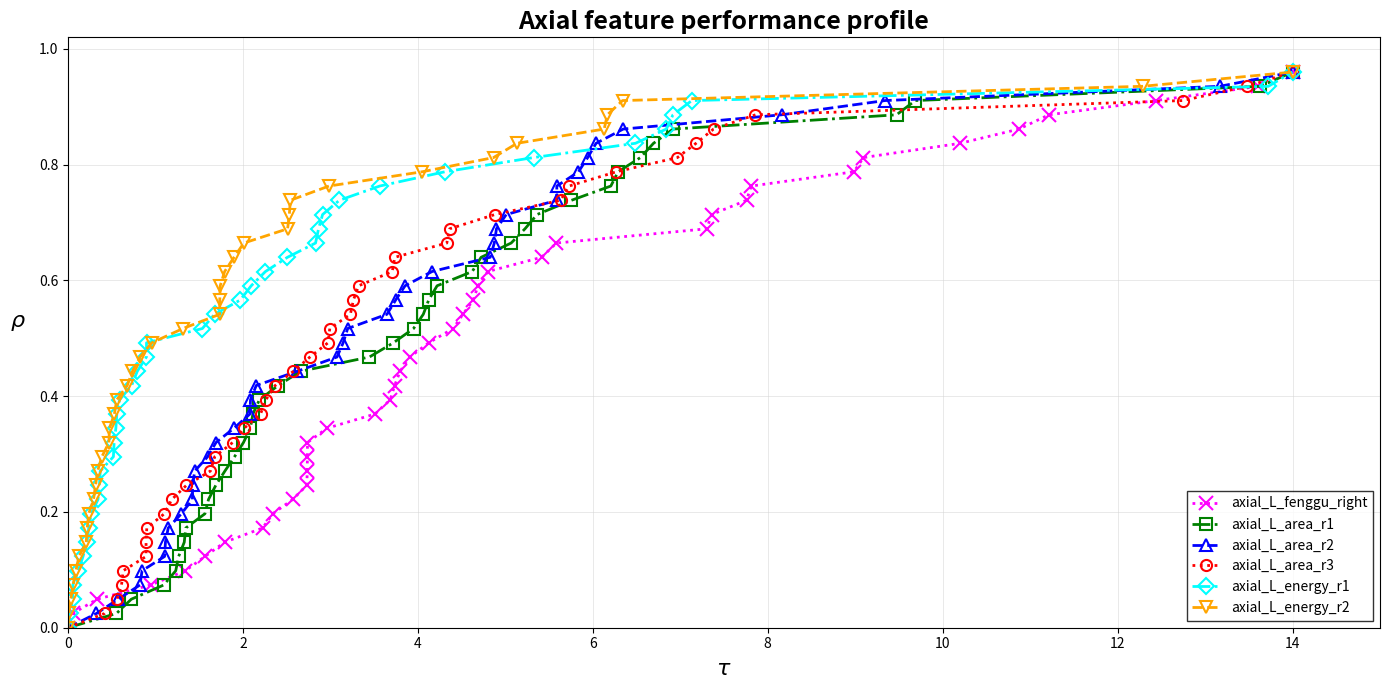

True or false: axial_L_area_r1 has more than 0 points higher than both neighbors.

False